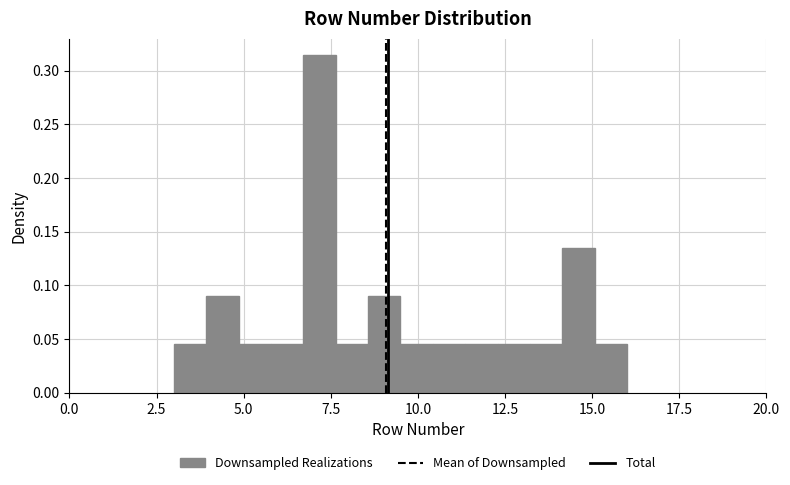

Around what value on the x-axis is the tallest bar? Give the approximate position of its centre, as read against the axis.

7.0